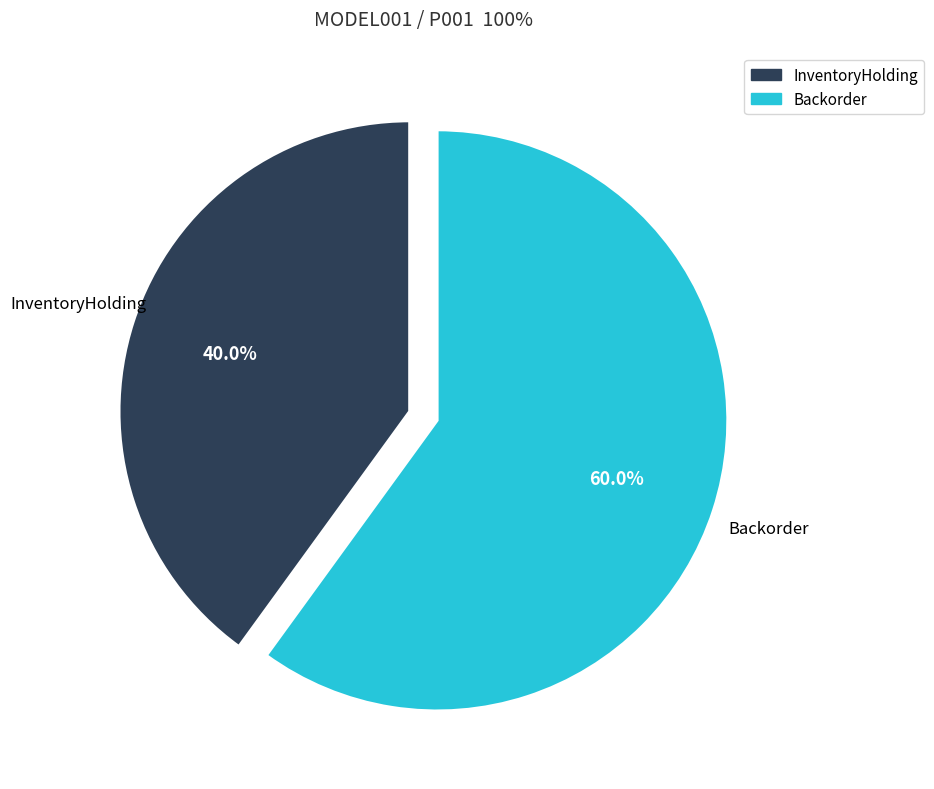

The Backorder slice represents 67% of the pie. True or false?

False